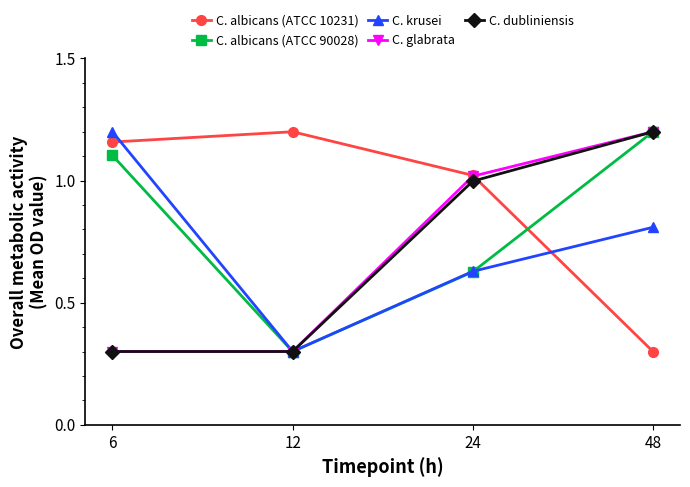

What is the spread (max minus min) of values at 6?

0.9